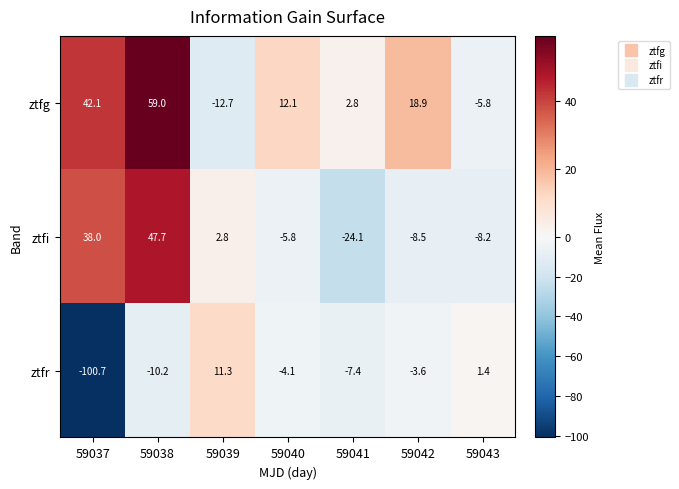

Reading left to right, transcribe all the data shown in this chart.

ztfg: 42.1	59.0	-12.7	12.1	2.8	18.9	-5.8
ztfi: 38.0	47.7	2.8	-5.8	-24.1	-8.5	-8.2
ztfr: -100.7	-10.2	11.3	-4.1	-7.4	-3.6	1.4